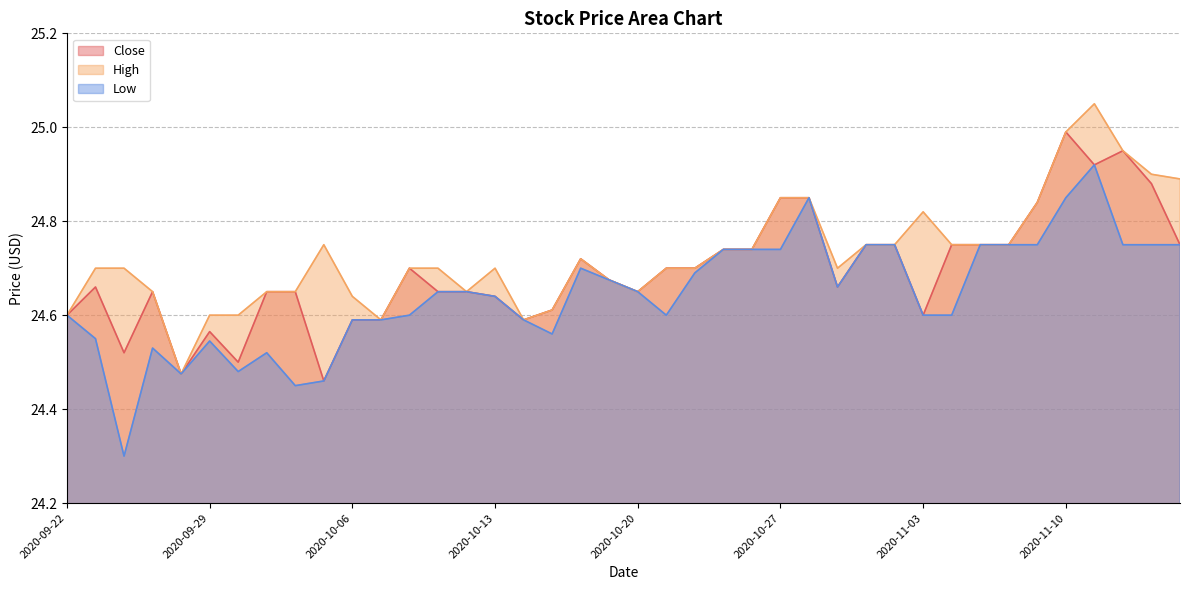

What are all the series names shown in the legend?

Close, High, Low